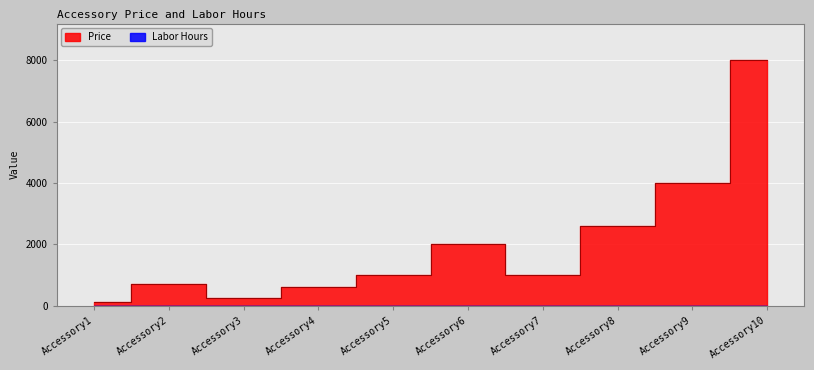

At which category does the chart reach its peak across all series?

Accessory10